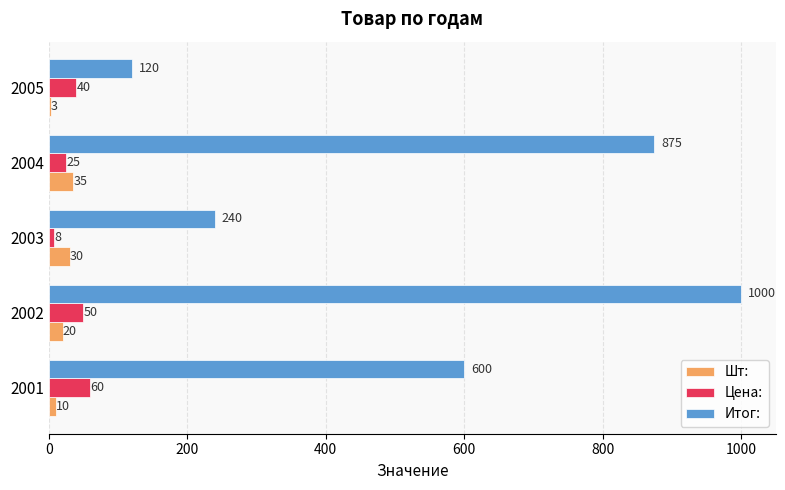

How many distinct data groups are displayed?

3